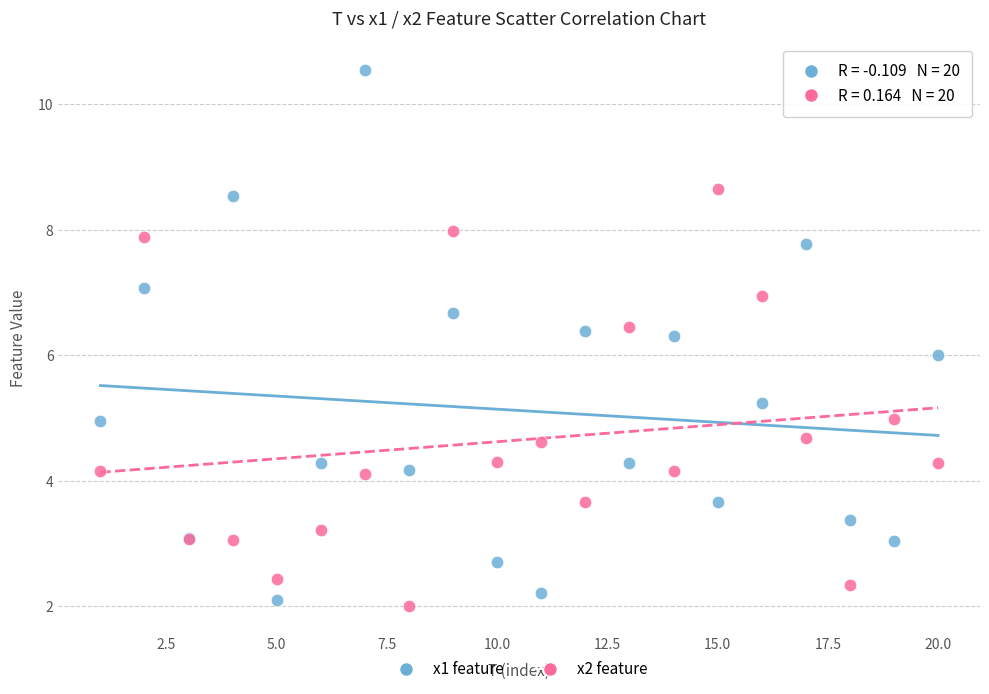

Which series contains the lowest Y value?

x2 feature